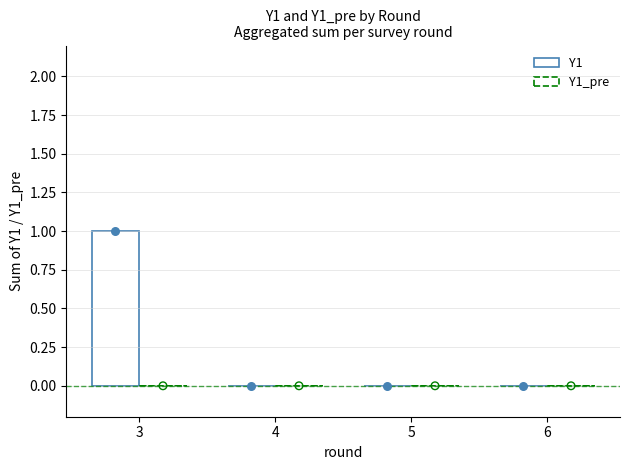

At which category is the sum across all series the highest?

3